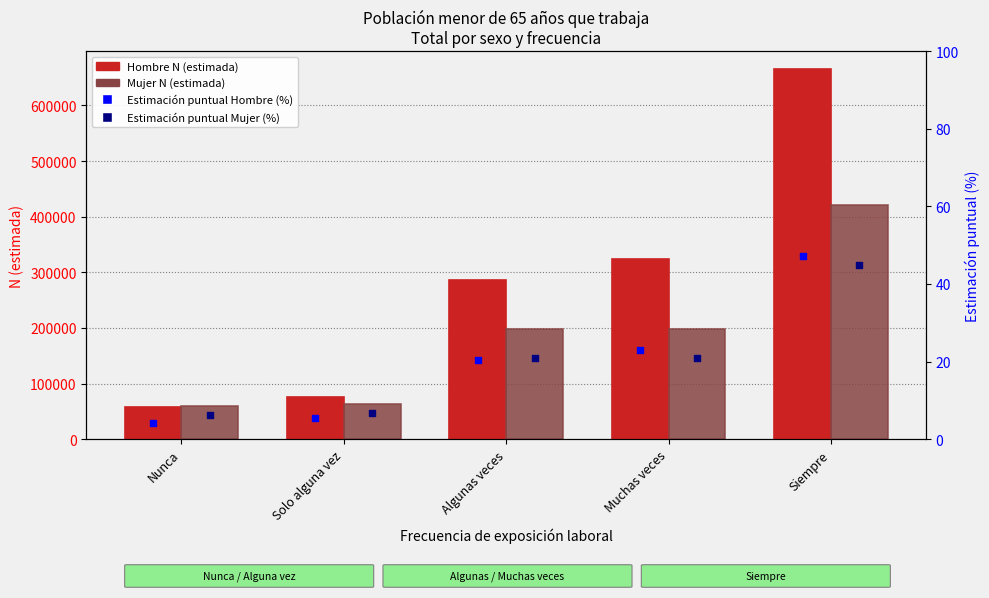

What is the total value across all series at Nunca?

117187.4